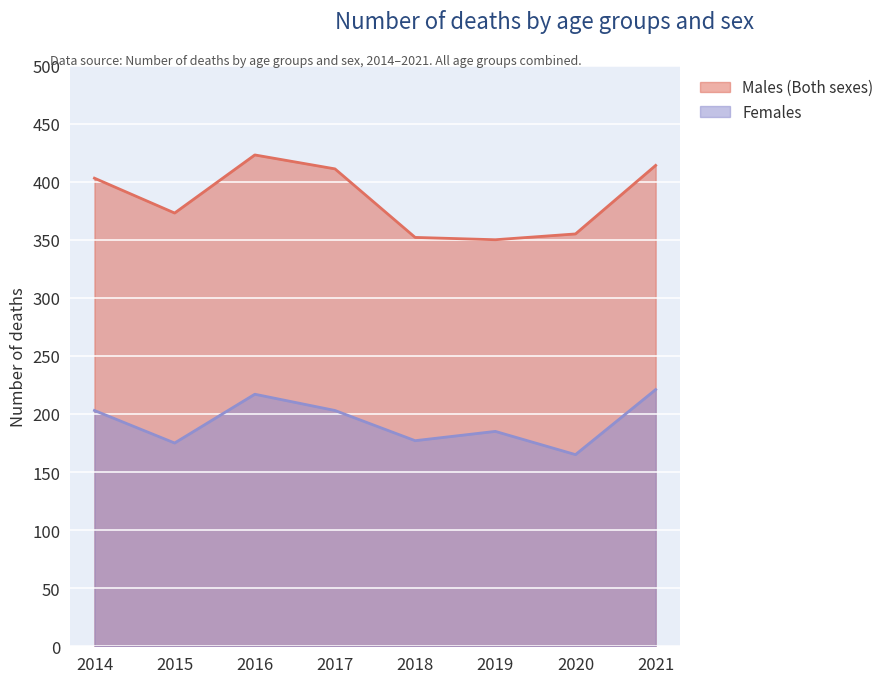

How many interior local valleys does the Females series have?

3